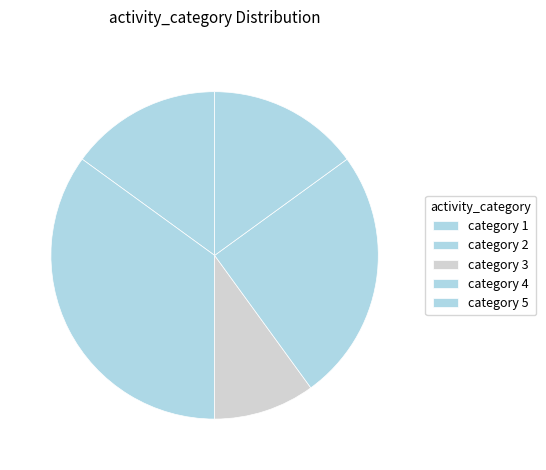

Which category has the smallest portion of the pie?

category 3